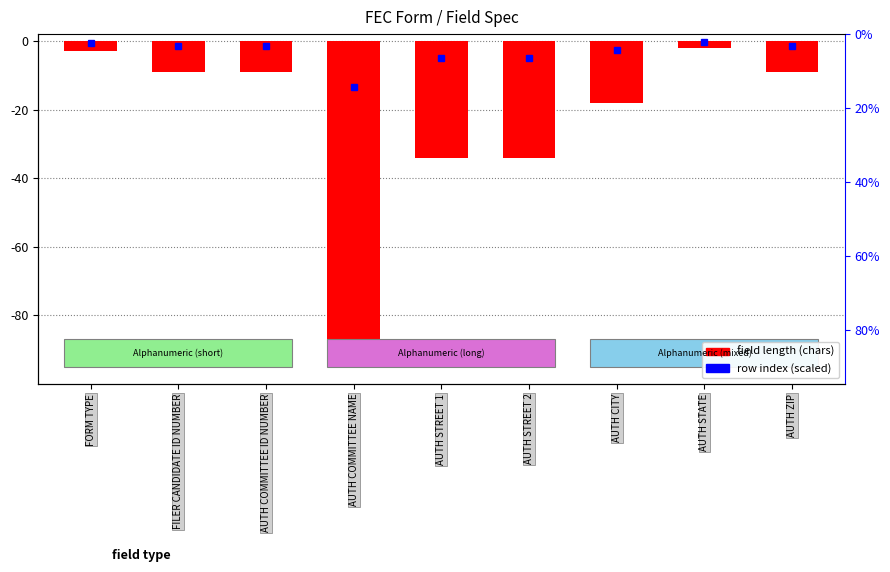

How many values exceed -9?

2